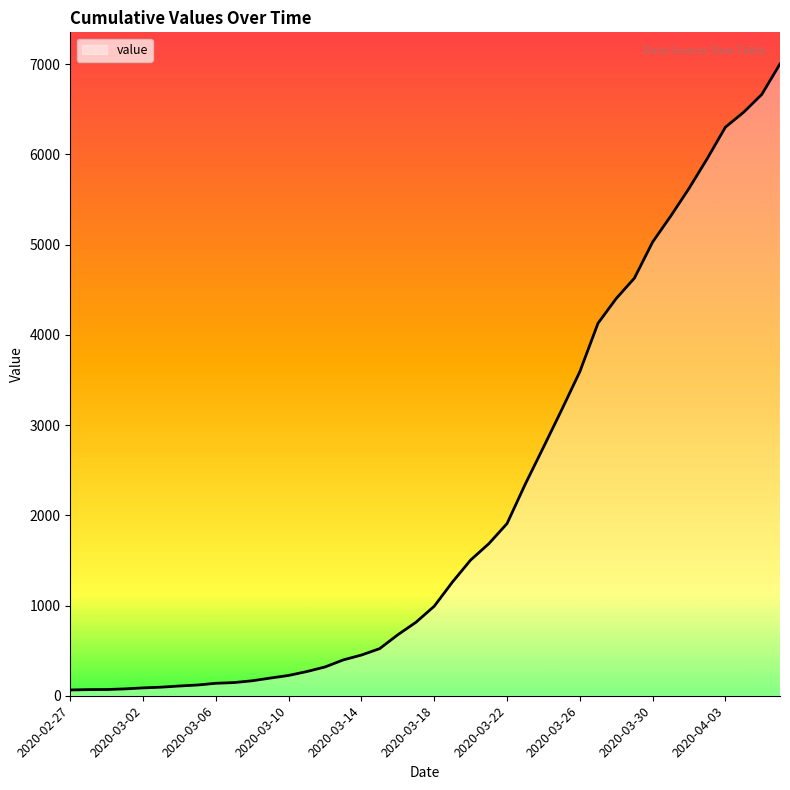

What is the maximum value shown in the chart?

7002